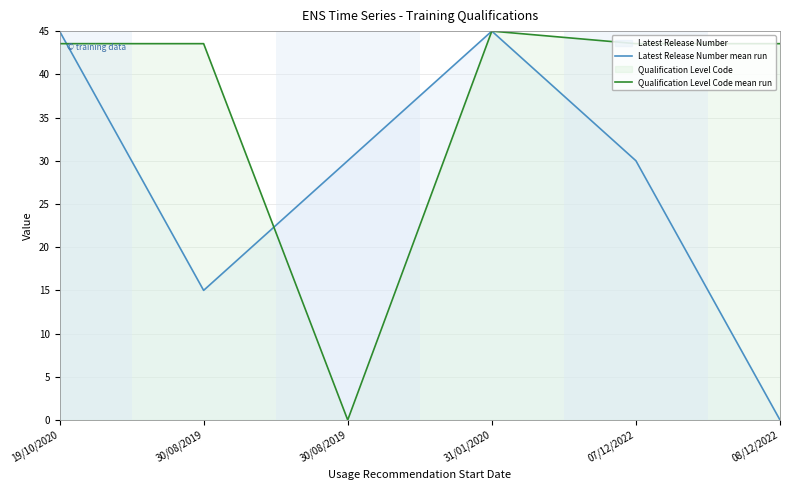

Which series has the largest range (max minus min)?

Qualification Level Code mean run